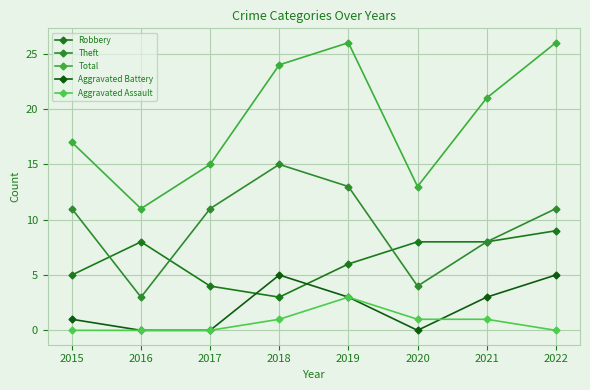

True or false: Robbery and Theft cross at least once.

True